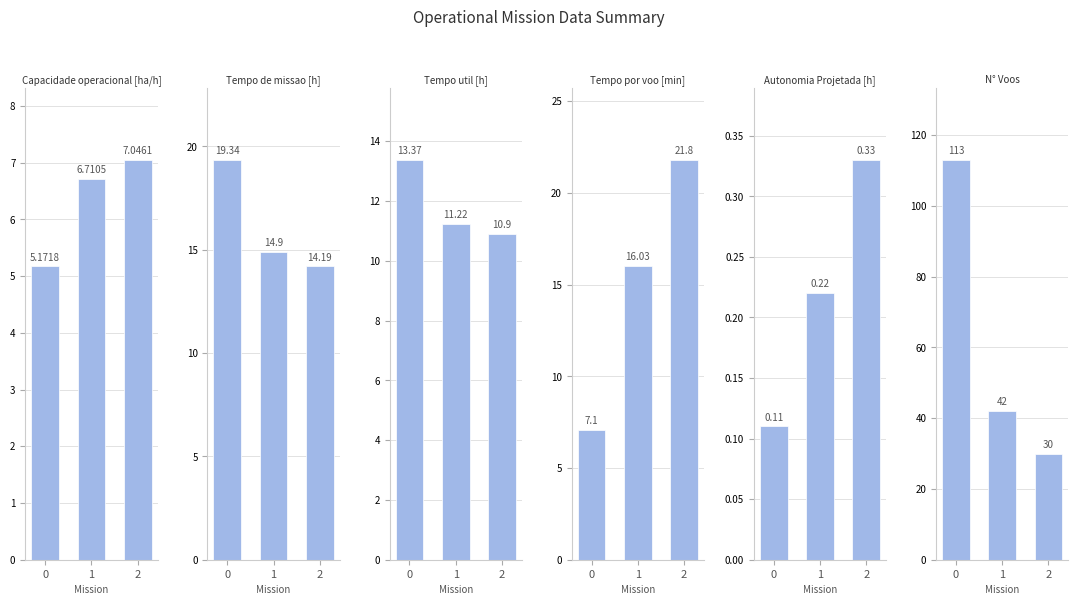

What is the value of the N° Voos bar at the 3rd from the left?

30.0